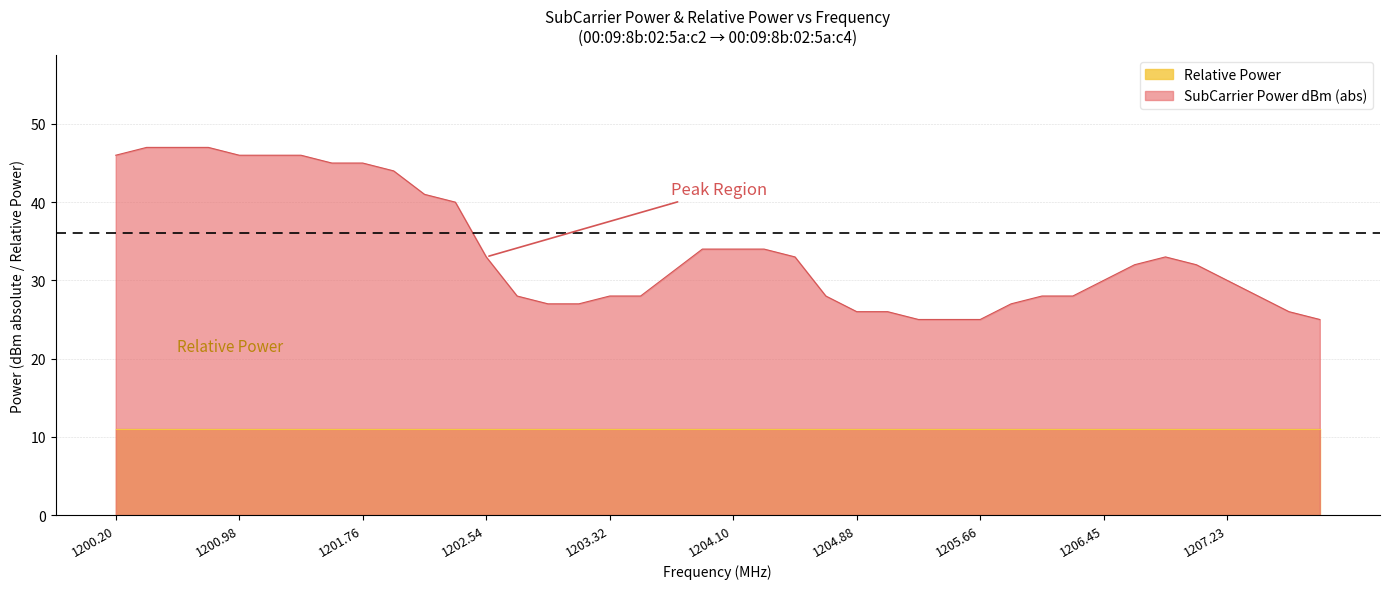

What is the change in value from 18 to 33?

+1